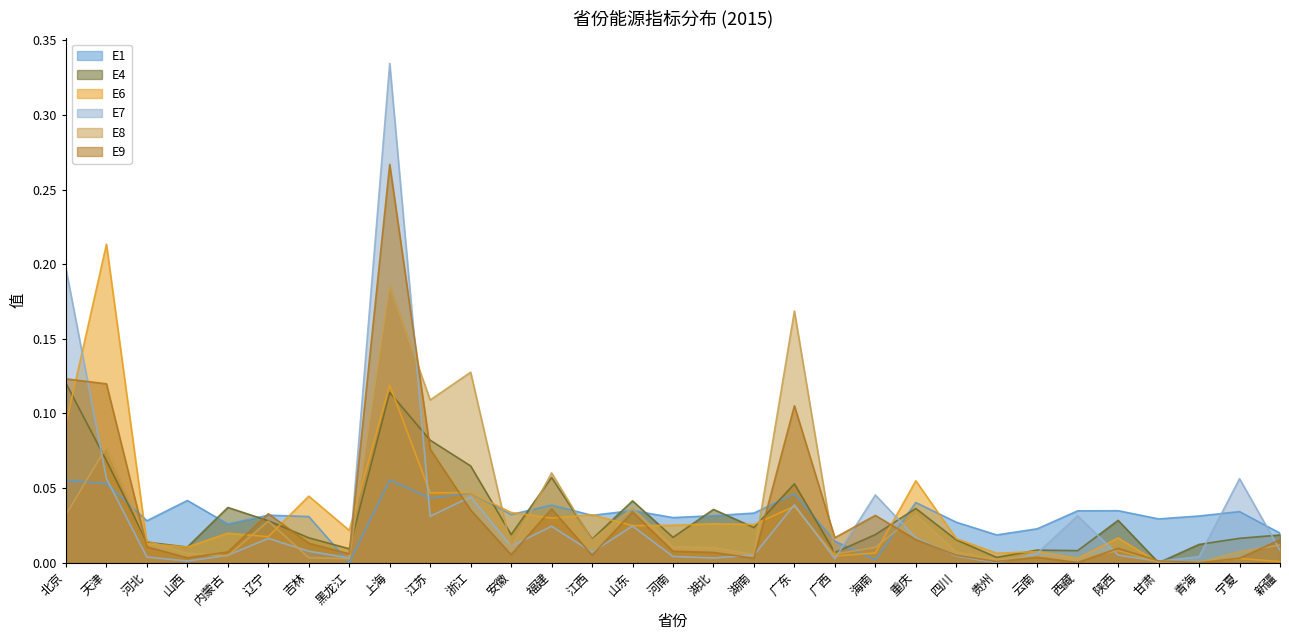

What are all the series names shown in the legend?

E1, E4, E6, E7, E8, E9